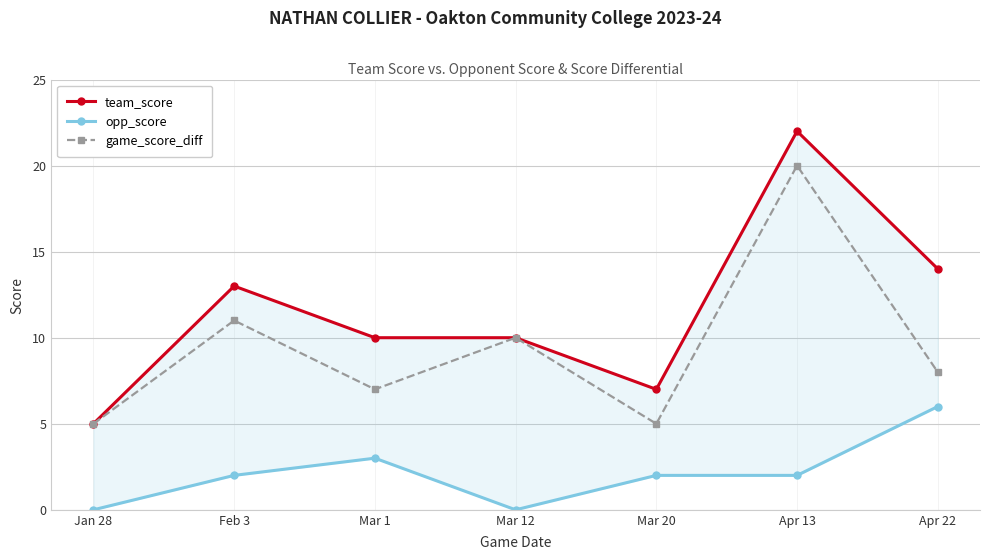

What is the total value across all series at Mar 20?

14